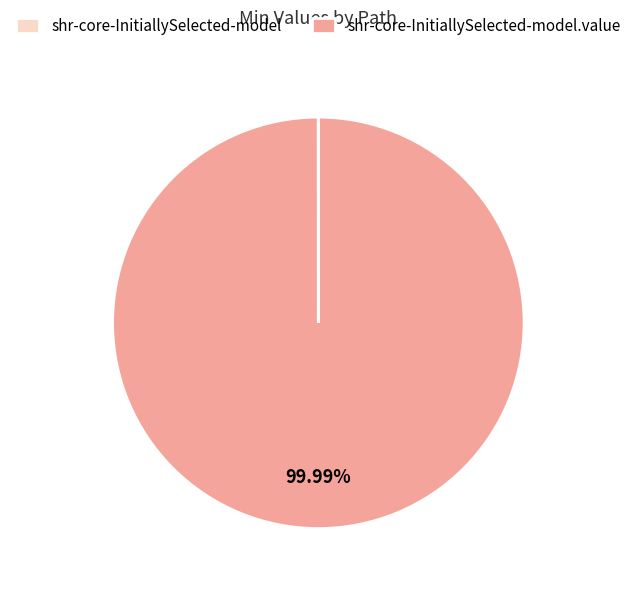

Is there a majority slice in this chart?

Yes